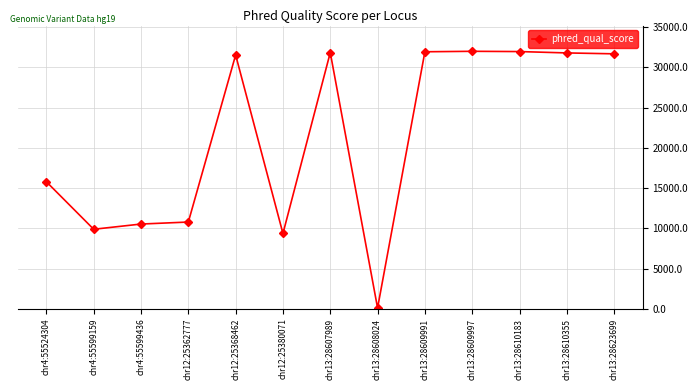

True or false: the data shows 9879.2 at chr4:55599159.

True